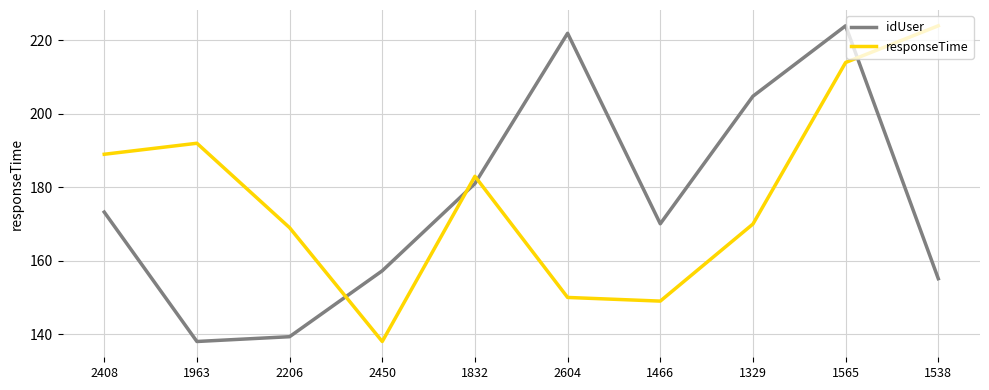

Where does the responseTime series first go above 183?

2408